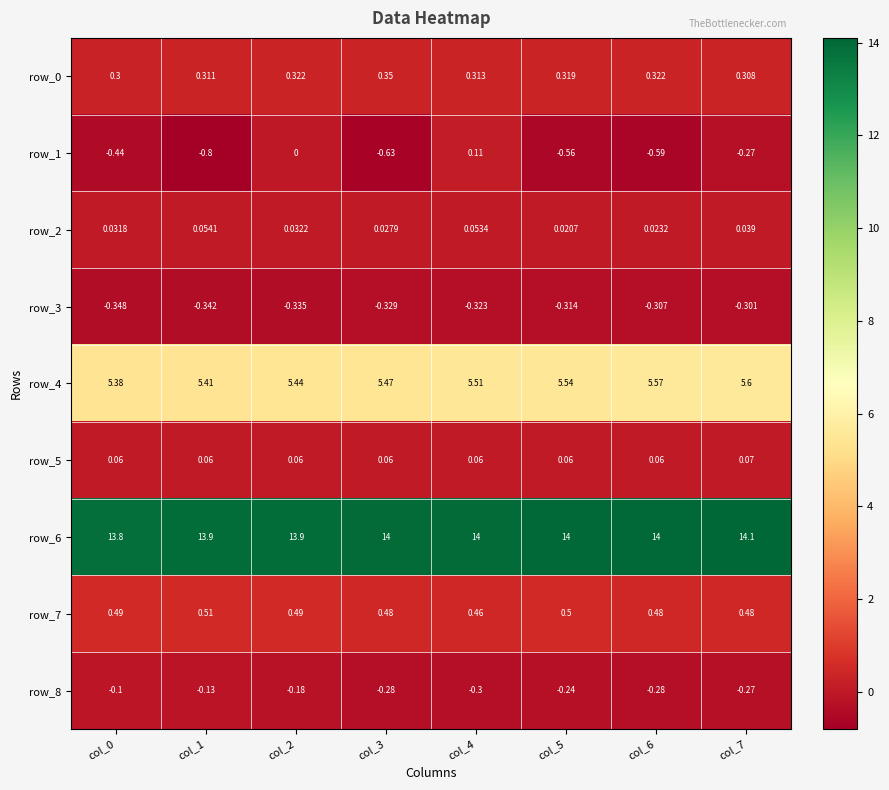

Is the value of row_3 at col_1 greater than the value of row_6 at col_7?

No